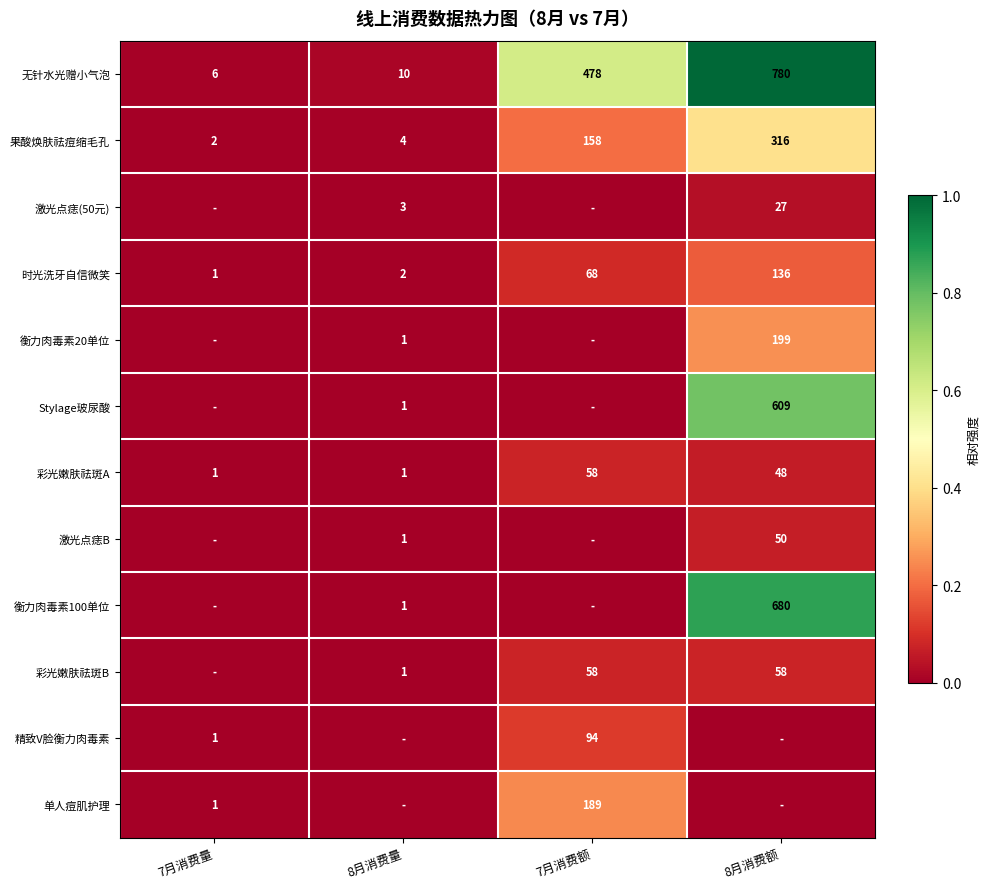

True or false: 精致V脸衡力肉毒素 has a value of 94 at 7月消费额.

True